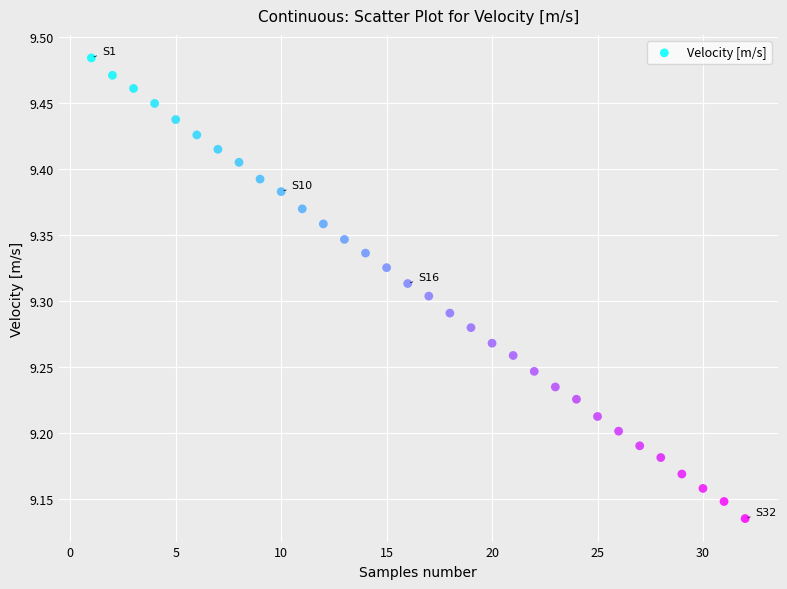

What is the range of X values (max minus min)?

31.0